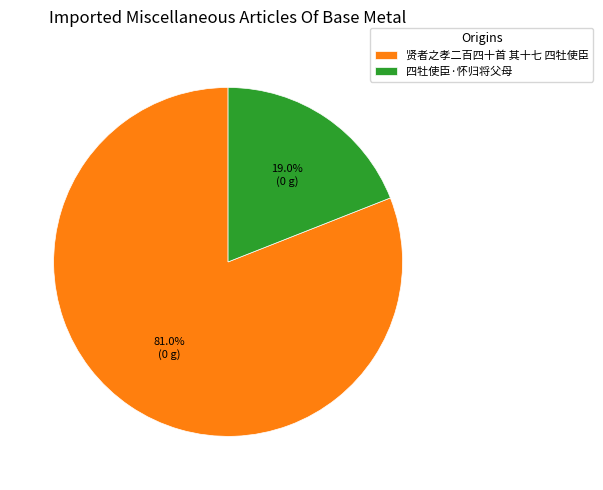

To the nearest percent, what is the average slice percentage?

50%